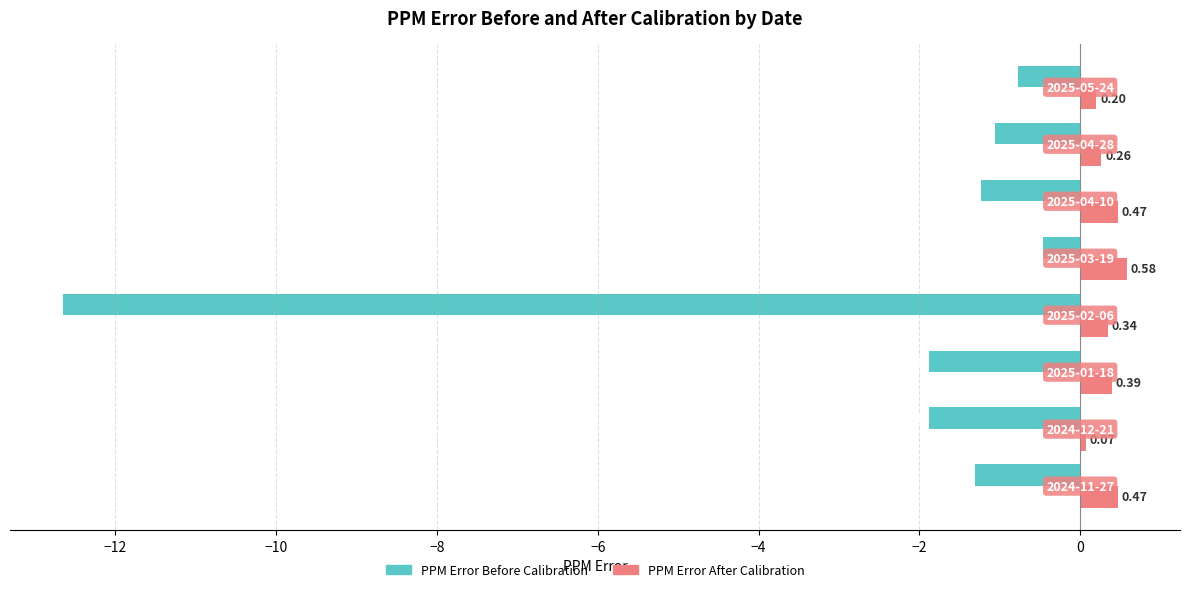

How many data points in PPM Error Before Calibration are above -1?

2